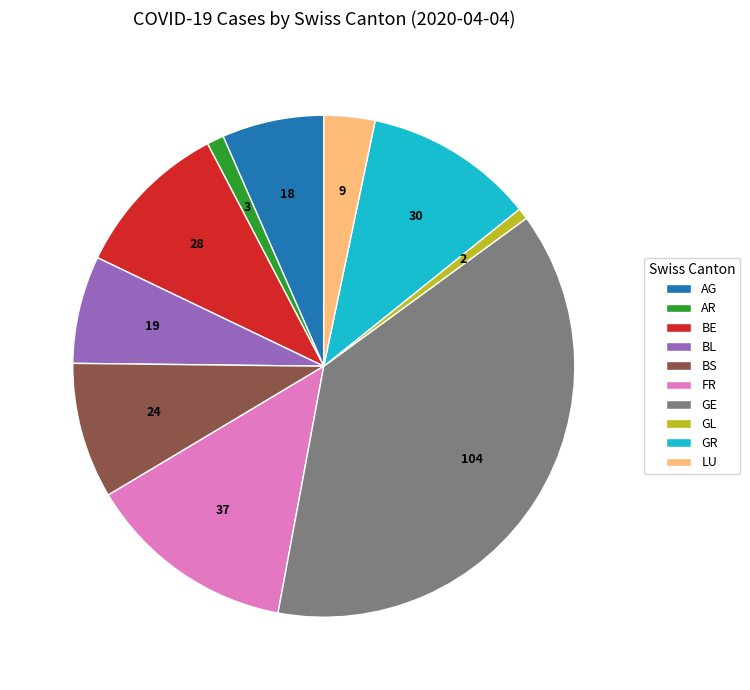

Is BL the majority of the pie?

No